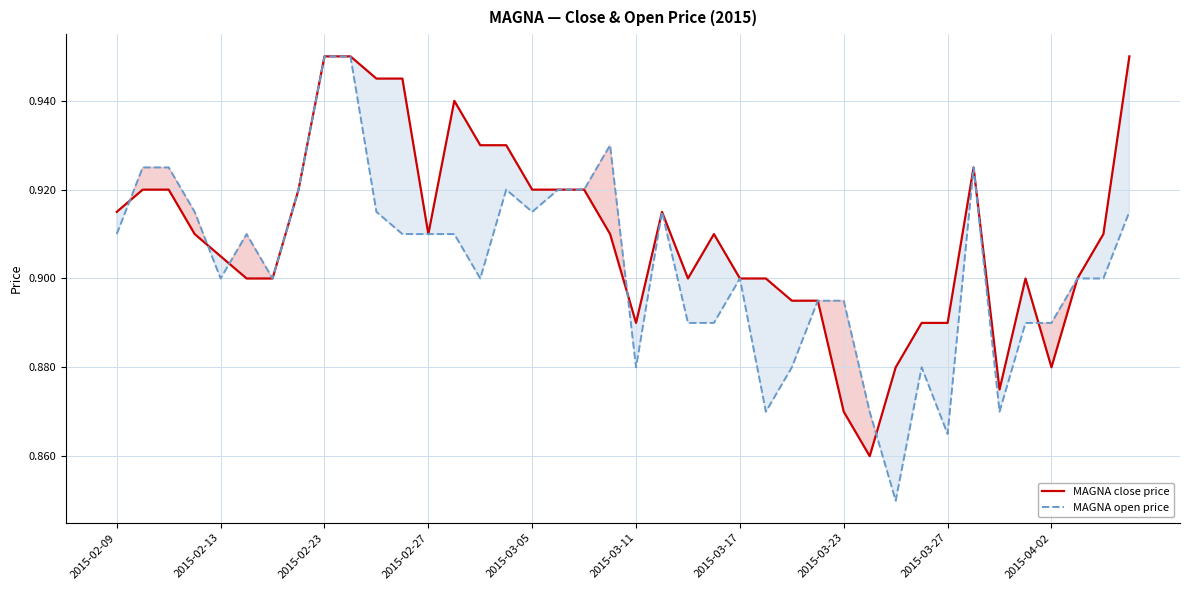

Reading left to right, list all the values displayed in this chart.

MAGNA close price: 0.9	0.9	0.9	0.9	0.9	0.9	0.9	0.9	0.9	0.9	0.9	0.9	0.9	0.9	0.9	0.9	0.9	0.9	0.9	0.9	0.9	0.9	0.9	0.9	0.9	0.9	0.9	0.9	0.9	0.9	0.9	0.9	0.9	0.9	0.9	0.9	0.9	0.9	0.9	0.9
MAGNA open price: 0.9	0.9	0.9	0.9	0.9	0.9	0.9	0.9	0.9	0.9	0.9	0.9	0.9	0.9	0.9	0.9	0.9	0.9	0.9	0.9	0.9	0.9	0.9	0.9	0.9	0.9	0.9	0.9	0.9	0.9	0.8	0.9	0.9	0.9	0.9	0.9	0.9	0.9	0.9	0.9